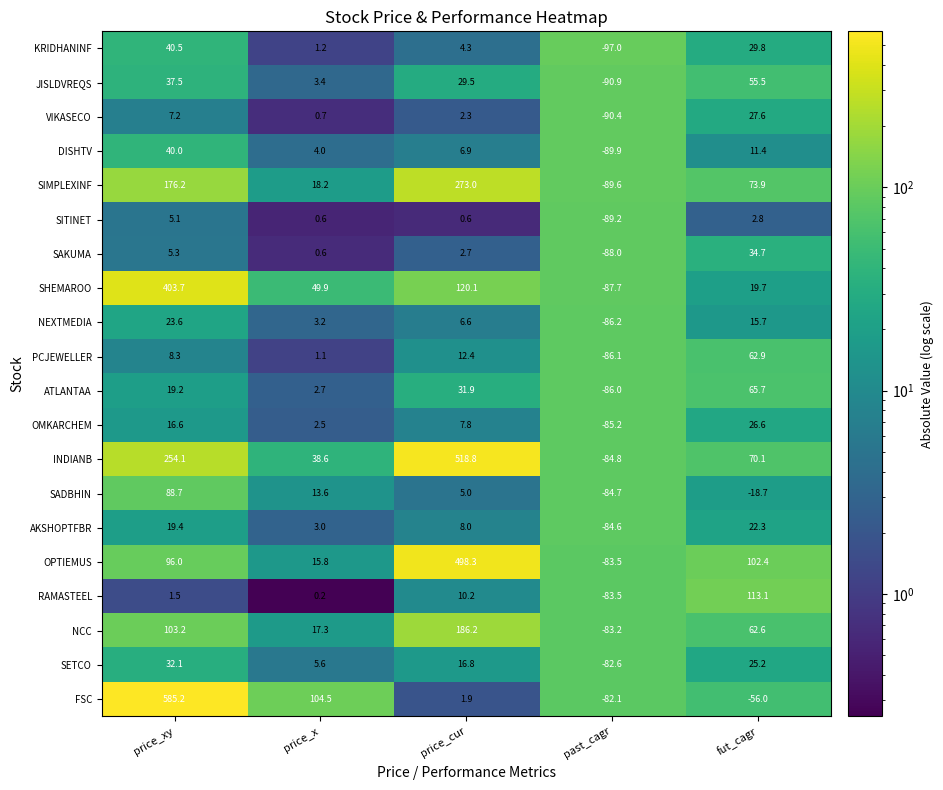

Where does the KRIDHANINF series first go above 4?

price_xy